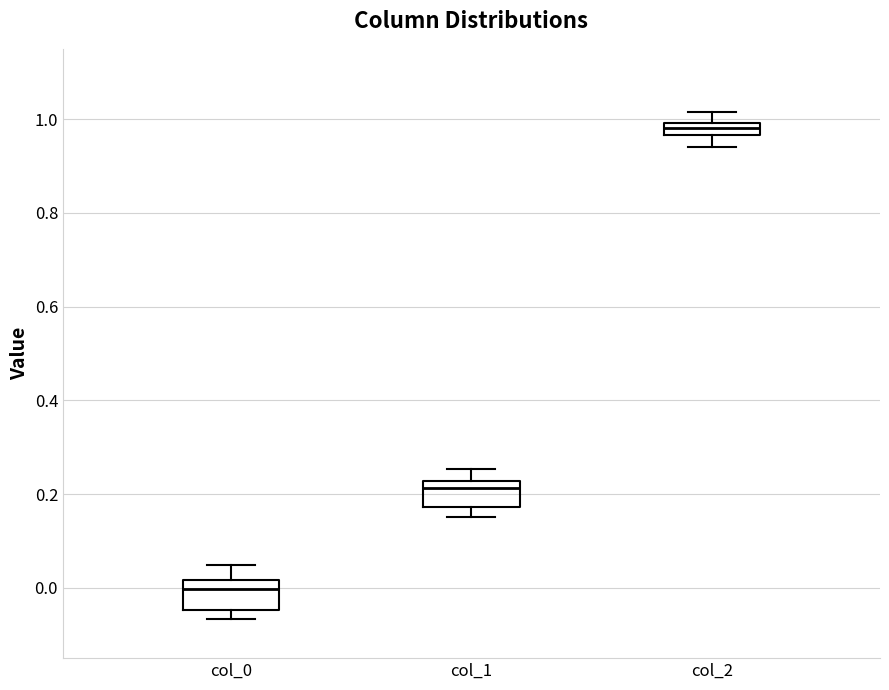

Where does the upper whisker of the box for col_0 end on the y-axis? The values are not printed on the chart, so give them approximately, as read against the axis.

0.04